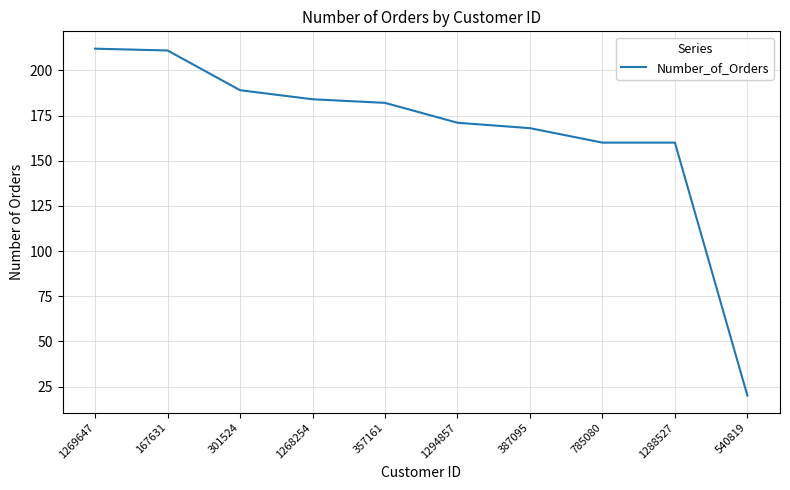

Between 785080 and 1269647, which is larger?

1269647